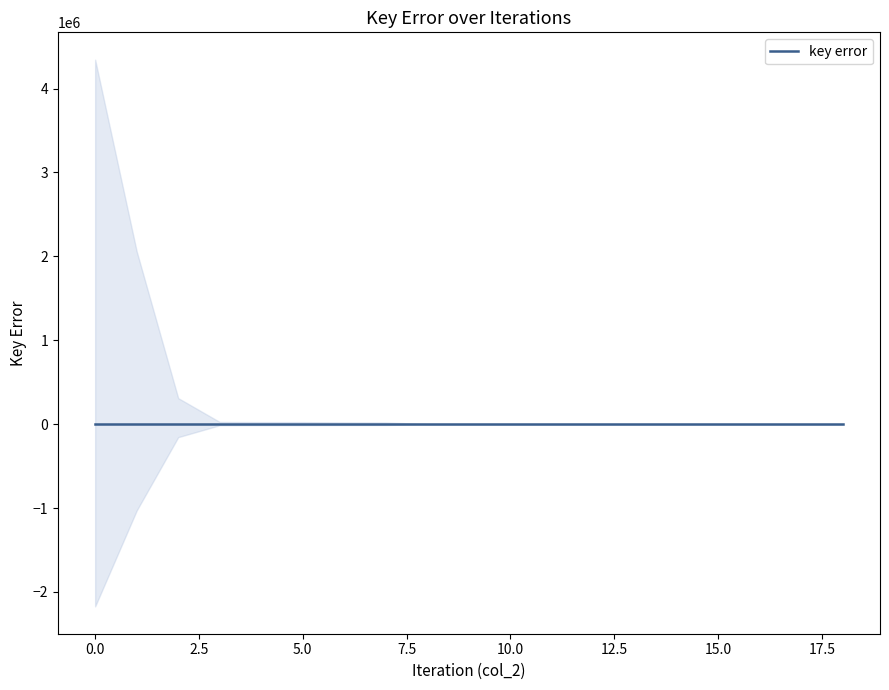

True or false: col_2 and key error cross at least once.

False